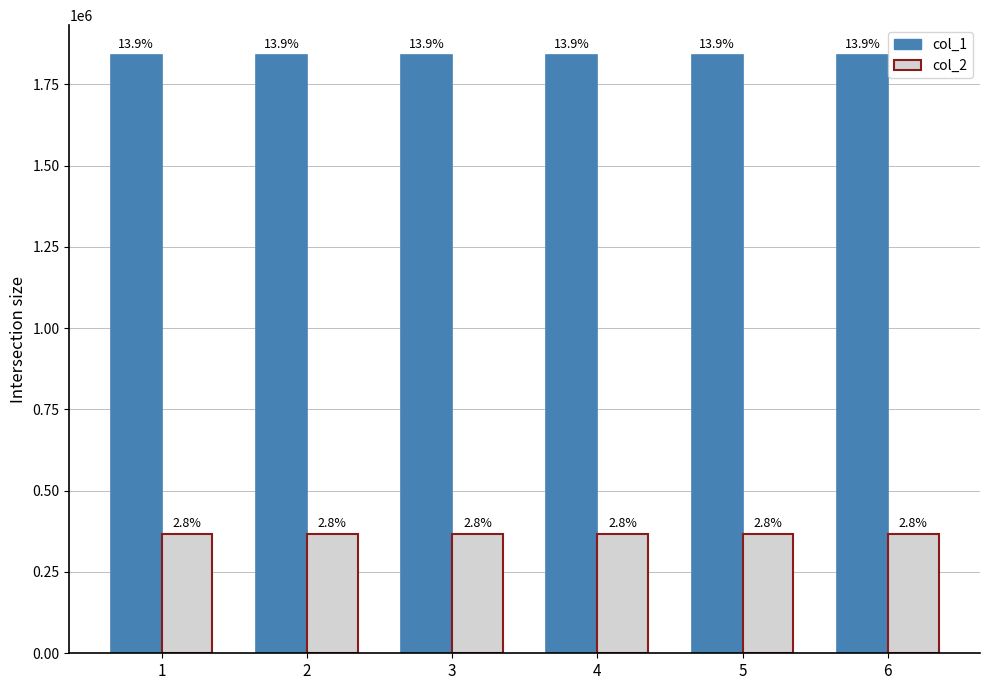

The value of col_2 at 1 is 365361.5. True or false?

True